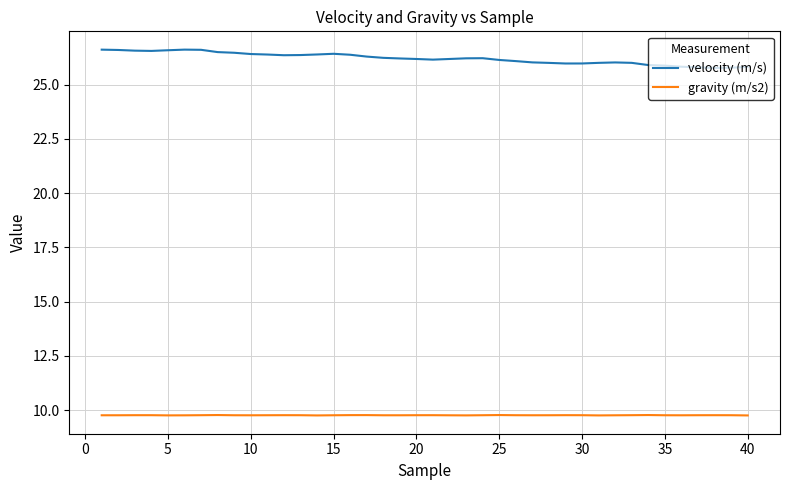

What is the lowest value of the gravity (m/s2) series?

9.8